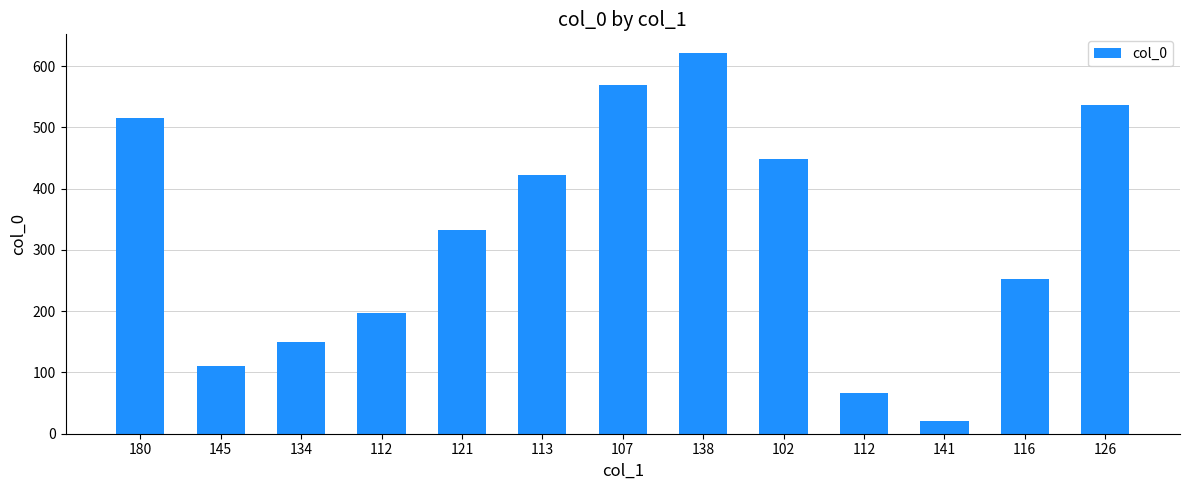

How many distinct data groups are displayed?

1